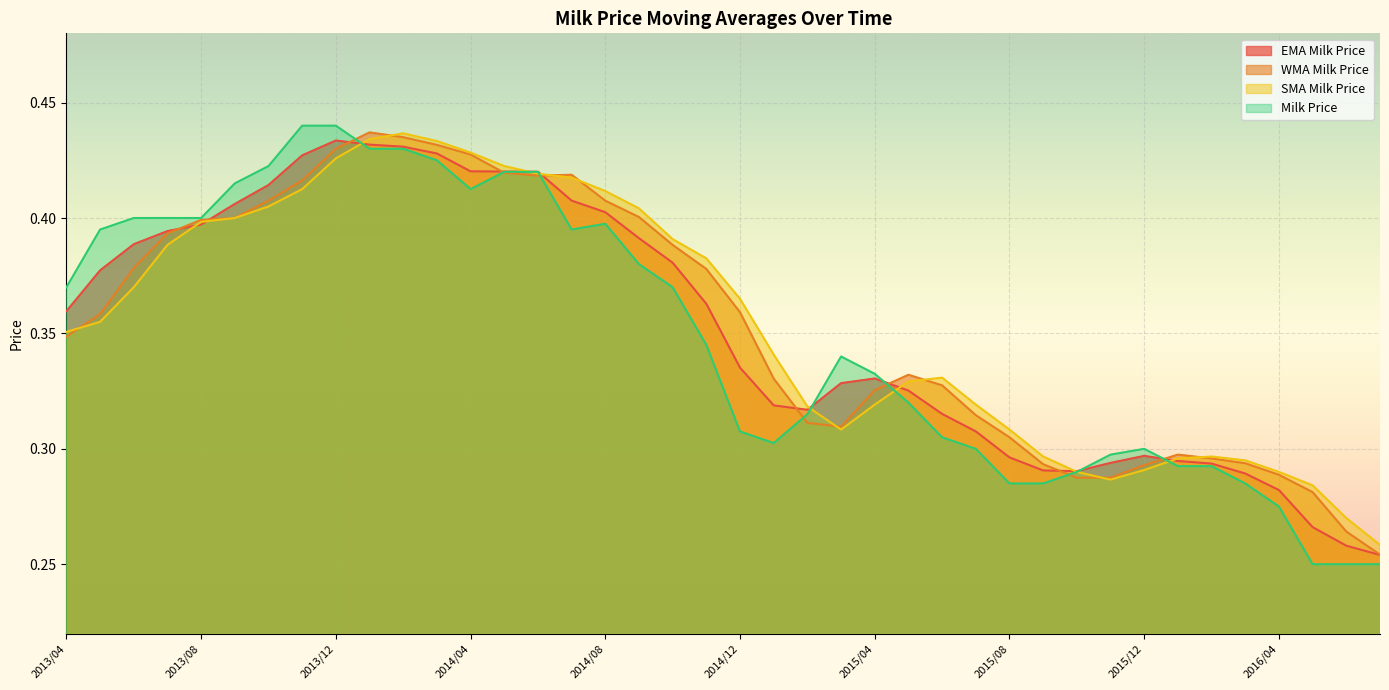

How many times do Milk Price and SMA Milk Price cross each other?

6